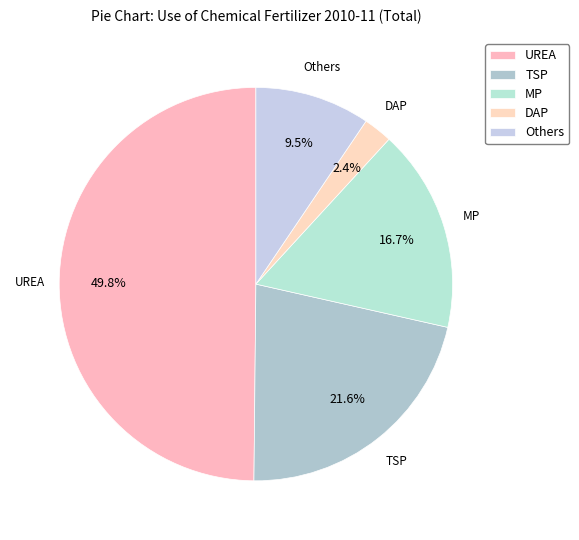

Which category has the smallest portion of the pie?

DAP